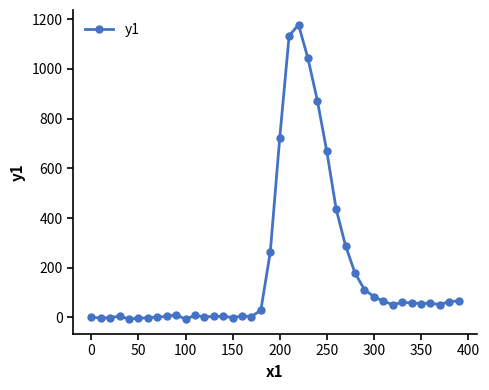

True or false: the data has more than 1 interior local peaks.

True